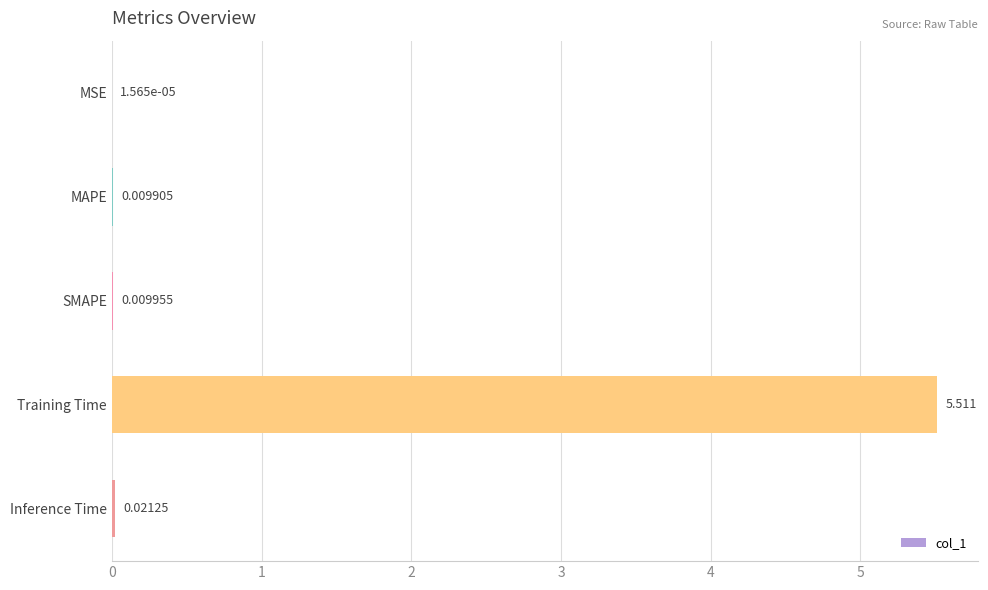

What is the greatest value displayed?

5.5